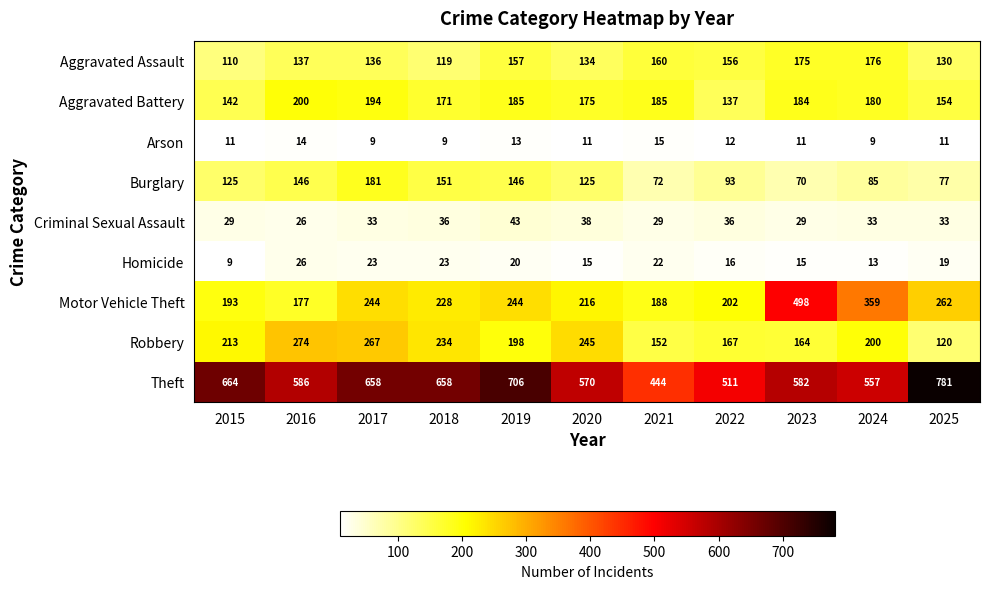

Which has a higher value, 2018 or 2024?

2024